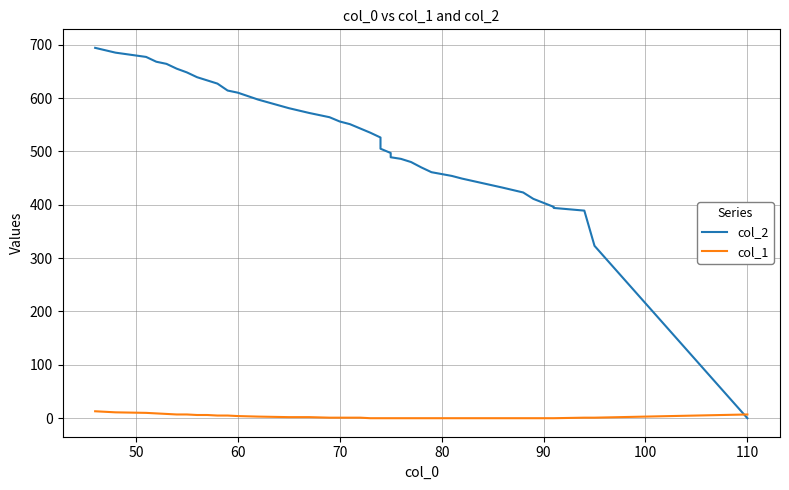

What is the difference between the maximum and minimum values in the col_1 series?

13